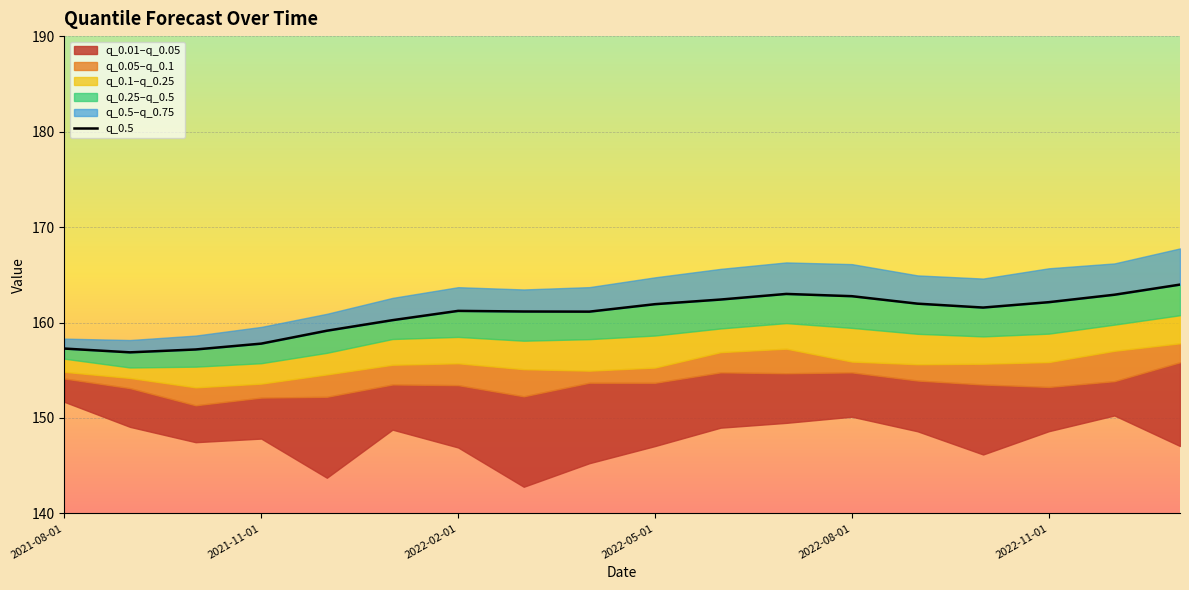

What is the ratio of the value at 6 to the value at 10?

1.0